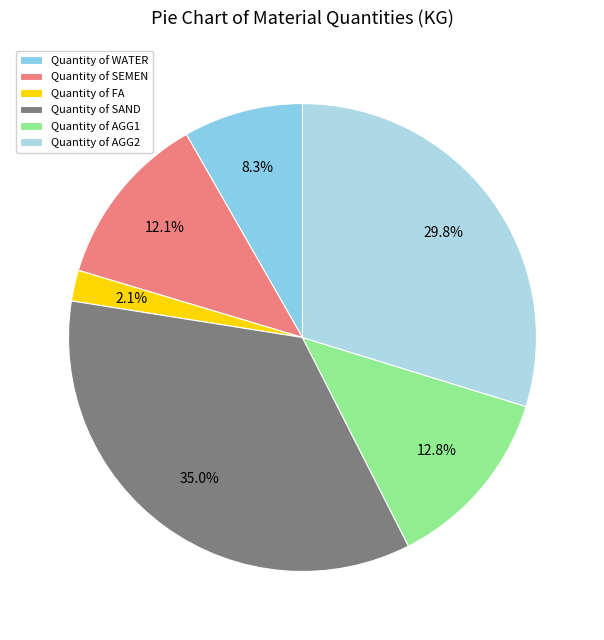

Is there a majority slice in this chart?

No